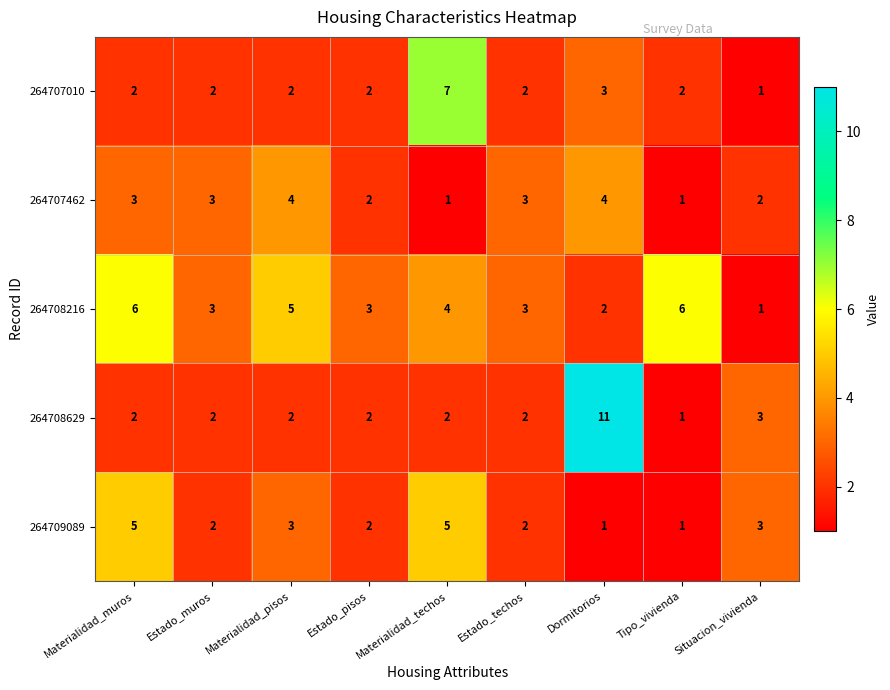

At which category is the sum across all series the highest?

Dormitorios